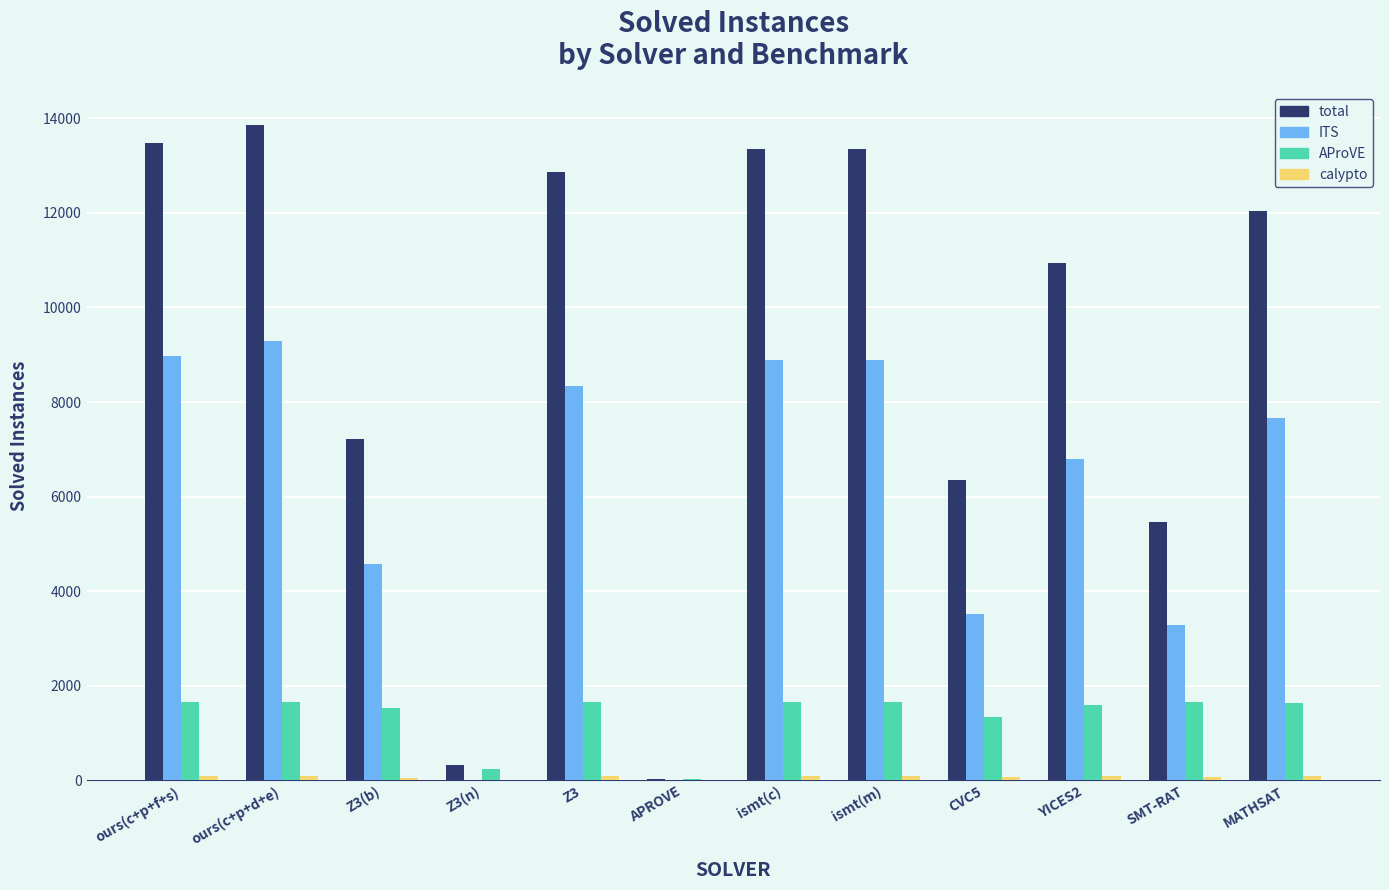

How many distinct data groups are displayed?

4